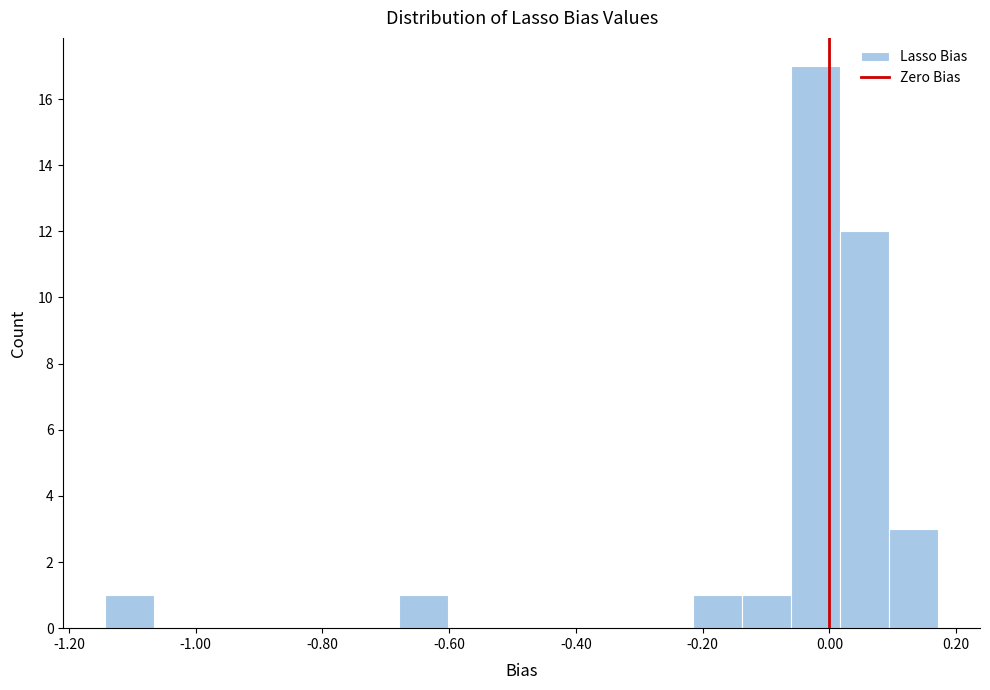

Around what value on the x-axis is the tallest bar? Give the approximate position of its centre, as read against the axis.

-0.02